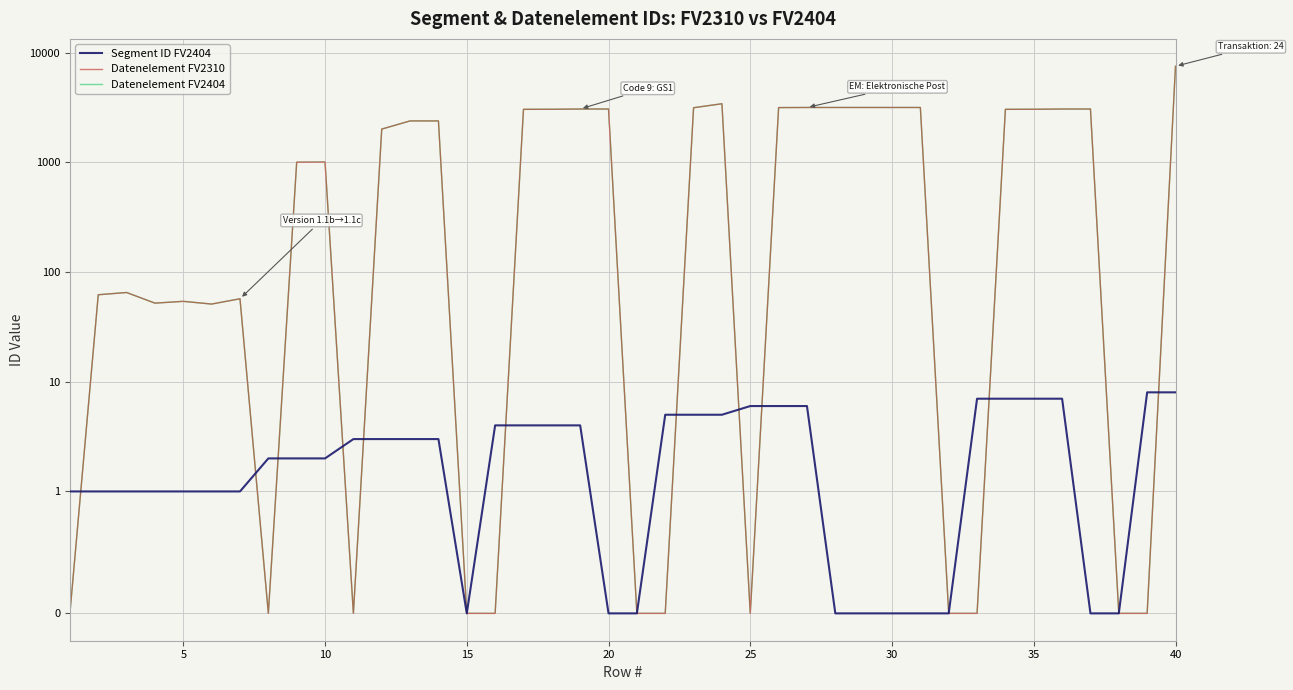

The value of Segment ID FV2404 at 10 is 2. True or false?

True